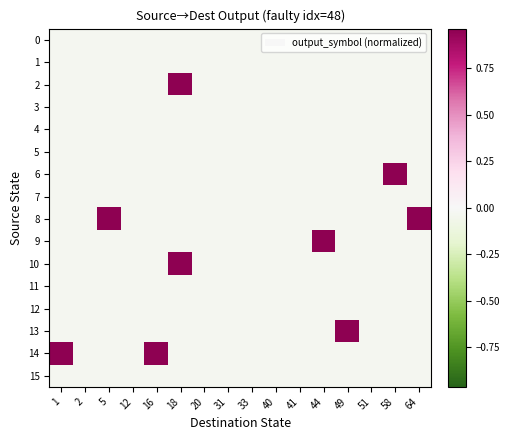

Reading right to left, what are all the values shown in this chart?

0: 64=-0.0	58=-0.0	51=-0.0	49=-0.0	44=-0.0	41=-0.0	40=-0.0	33=-0.0	31=-0.0	20=-0.0	18=-0.0	16=-0.0	12=-0.0	5=-0.0	2=-0.0	1=-0.0
1: 64=-0.0	58=-0.0	51=-0.0	49=-0.0	44=-0.0	41=-0.0	40=-0.0	33=-0.0	31=-0.0	20=-0.0	18=-0.0	16=-0.0	12=-0.0	5=-0.0	2=-0.0	1=-0.0
2: 64=-0.0	58=-0.0	51=-0.0	49=-0.0	44=-0.0	41=-0.0	40=-0.0	33=-0.0	31=-0.0	20=-0.0	18=1.0	16=-0.0	12=-0.0	5=-0.0	2=-0.0	1=-0.0
3: 64=-0.0	58=-0.0	51=-0.0	49=-0.0	44=-0.0	41=-0.0	40=-0.0	33=-0.0	31=-0.0	20=-0.0	18=-0.0	16=-0.0	12=-0.0	5=-0.0	2=-0.0	1=-0.0
4: 64=-0.0	58=-0.0	51=-0.0	49=-0.0	44=-0.0	41=-0.0	40=-0.0	33=-0.0	31=-0.0	20=-0.0	18=-0.0	16=-0.0	12=-0.0	5=-0.0	2=-0.0	1=-0.0
5: 64=-0.0	58=-0.0	51=-0.0	49=-0.0	44=-0.0	41=-0.0	40=-0.0	33=-0.0	31=-0.0	20=-0.0	18=-0.0	16=-0.0	12=-0.0	5=-0.0	2=-0.0	1=-0.0
6: 64=-0.0	58=1.0	51=-0.0	49=-0.0	44=-0.0	41=-0.0	40=-0.0	33=-0.0	31=-0.0	20=-0.0	18=-0.0	16=-0.0	12=-0.0	5=-0.0	2=-0.0	1=-0.0
7: 64=-0.0	58=-0.0	51=-0.0	49=-0.0	44=-0.0	41=-0.0	40=-0.0	33=-0.0	31=-0.0	20=-0.0	18=-0.0	16=-0.0	12=-0.0	5=-0.0	2=-0.0	1=-0.0
8: 64=1.0	58=-0.0	51=-0.0	49=-0.0	44=-0.0	41=-0.0	40=-0.0	33=-0.0	31=-0.0	20=-0.0	18=-0.0	16=-0.0	12=-0.0	5=1.0	2=-0.0	1=-0.0
9: 64=-0.0	58=-0.0	51=-0.0	49=-0.0	44=1.0	41=-0.0	40=-0.0	33=-0.0	31=-0.0	20=-0.0	18=-0.0	16=-0.0	12=-0.0	5=-0.0	2=-0.0	1=-0.0
10: 64=-0.0	58=-0.0	51=-0.0	49=-0.0	44=-0.0	41=-0.0	40=-0.0	33=-0.0	31=-0.0	20=-0.0	18=1.0	16=-0.0	12=-0.0	5=-0.0	2=-0.0	1=-0.0
11: 64=-0.0	58=-0.0	51=-0.0	49=-0.0	44=-0.0	41=-0.0	40=-0.0	33=-0.0	31=-0.0	20=-0.0	18=-0.0	16=-0.0	12=-0.0	5=-0.0	2=-0.0	1=-0.0
12: 64=-0.0	58=-0.0	51=-0.0	49=-0.0	44=-0.0	41=-0.0	40=-0.0	33=-0.0	31=-0.0	20=-0.0	18=-0.0	16=-0.0	12=-0.0	5=-0.0	2=-0.0	1=-0.0
13: 64=-0.0	58=-0.0	51=-0.0	49=1.0	44=-0.0	41=-0.0	40=-0.0	33=-0.0	31=-0.0	20=-0.0	18=-0.0	16=-0.0	12=-0.0	5=-0.0	2=-0.0	1=-0.0
14: 64=-0.0	58=-0.0	51=-0.0	49=-0.0	44=-0.0	41=-0.0	40=-0.0	33=-0.0	31=-0.0	20=-0.0	18=-0.0	16=1.0	12=-0.0	5=-0.0	2=-0.0	1=1.0
15: 64=-0.0	58=-0.0	51=-0.0	49=-0.0	44=-0.0	41=-0.0	40=-0.0	33=-0.0	31=-0.0	20=-0.0	18=-0.0	16=-0.0	12=-0.0	5=-0.0	2=-0.0	1=-0.0